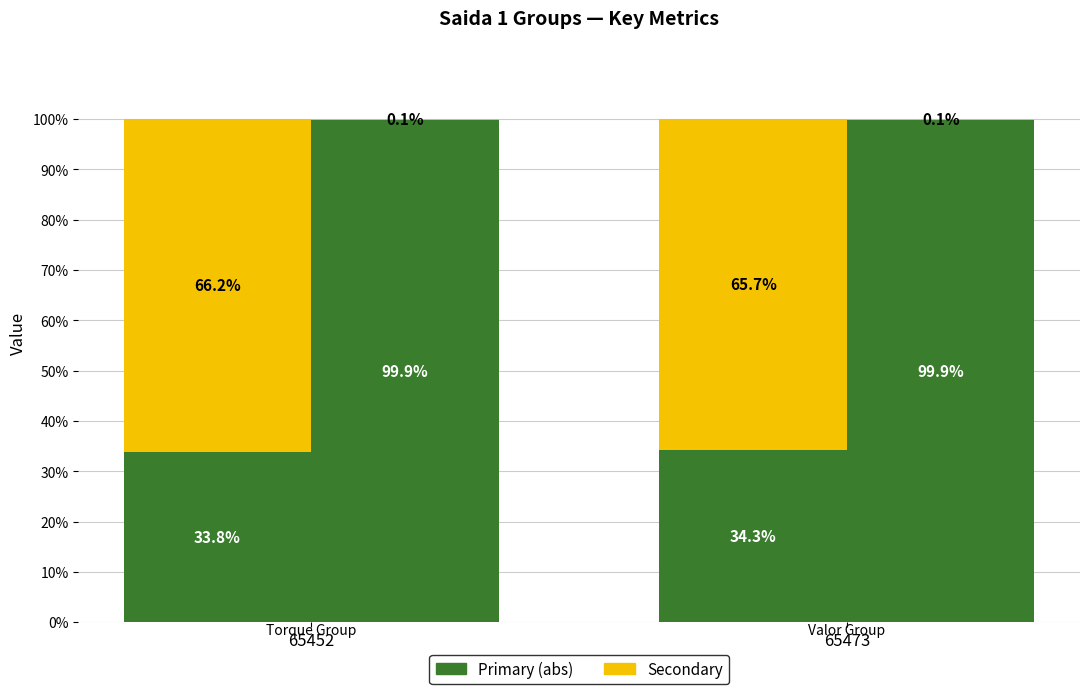

At how many categories does at least one series exceed 36?

2